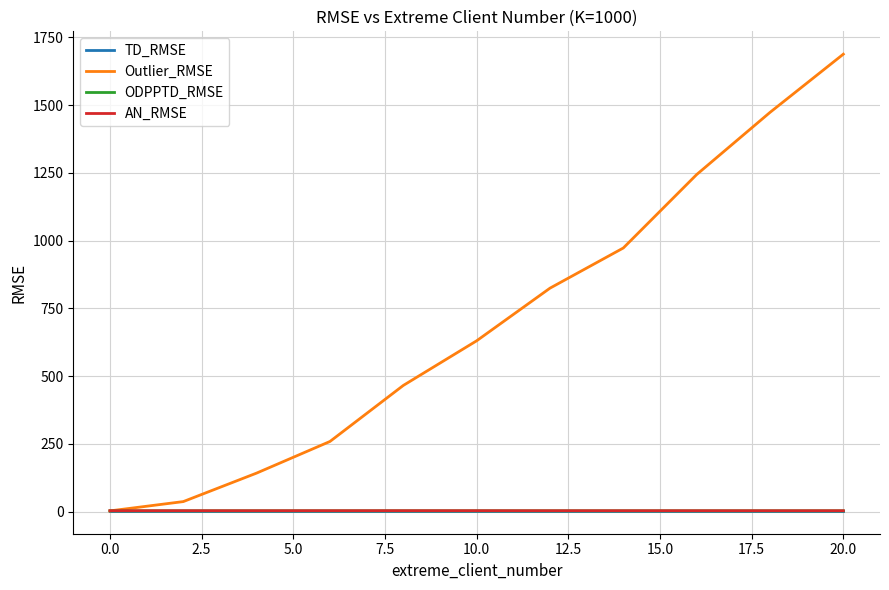

What is the difference between the maximum and minimum values in the Outlier_RMSE series?

1685.8